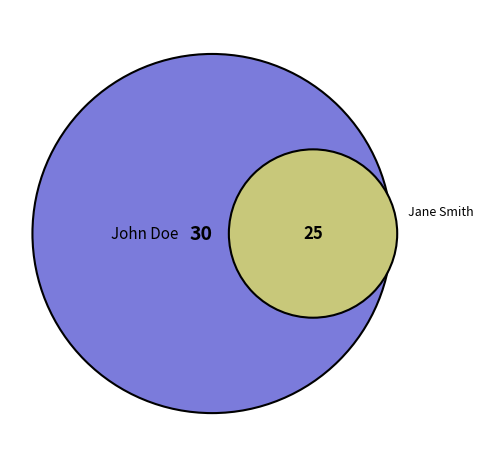

Count the number of slices in the pie.

2